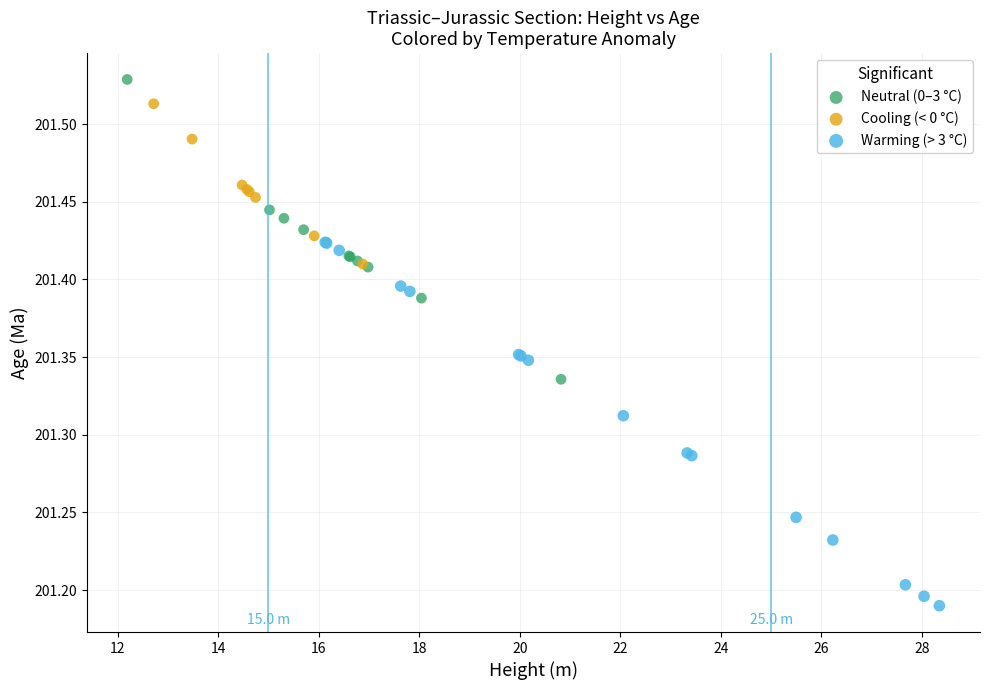

Which series has the largest Y range (max minus min)?

Warming (> 3 °C)